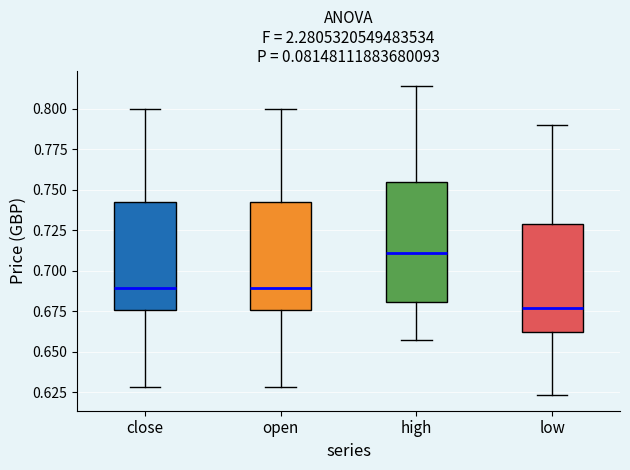

Which box is the tallest, from its lower edge to its upper edge?

high